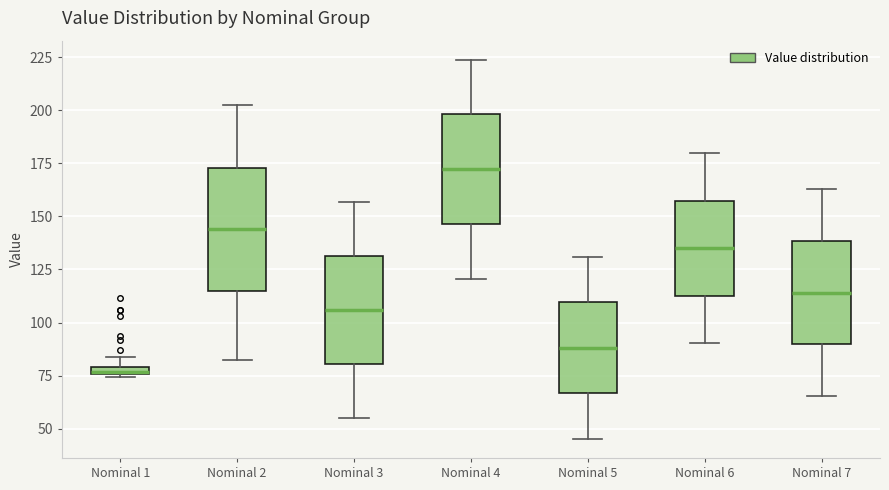

Which box is the tallest, from its lower edge to its upper edge?

Nominal 2